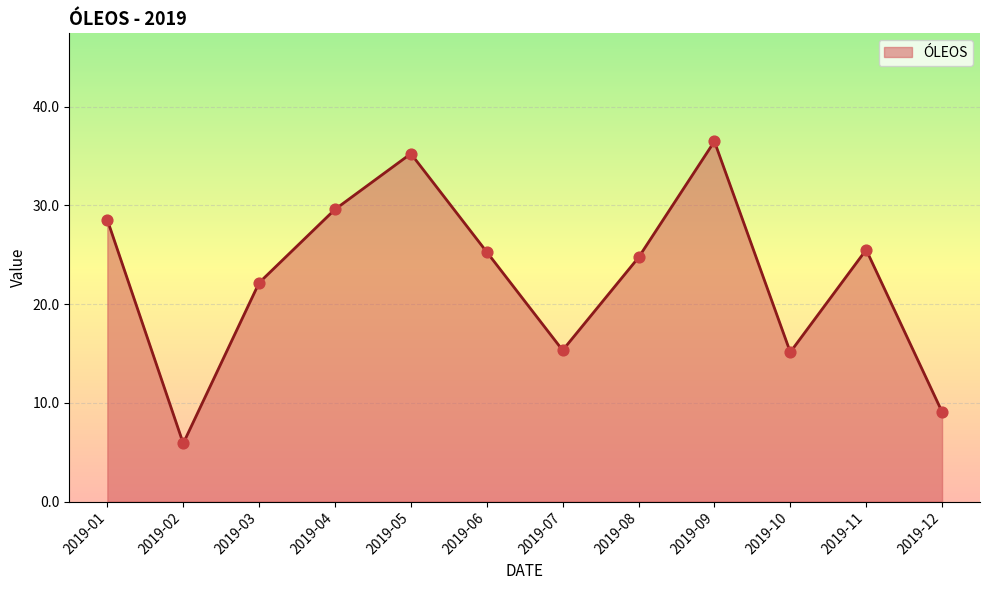

Approximately how many times larger is the value at 2019-09 compared to 2019-03?

1.6